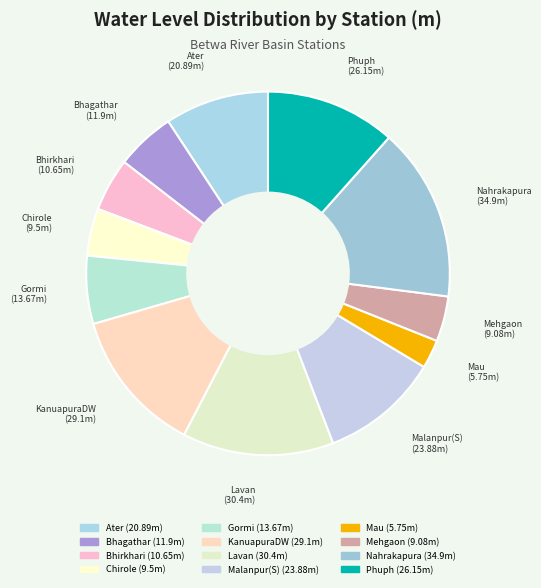

Combined, do Mehgaon and Bhirkhari account for over 50%?

No